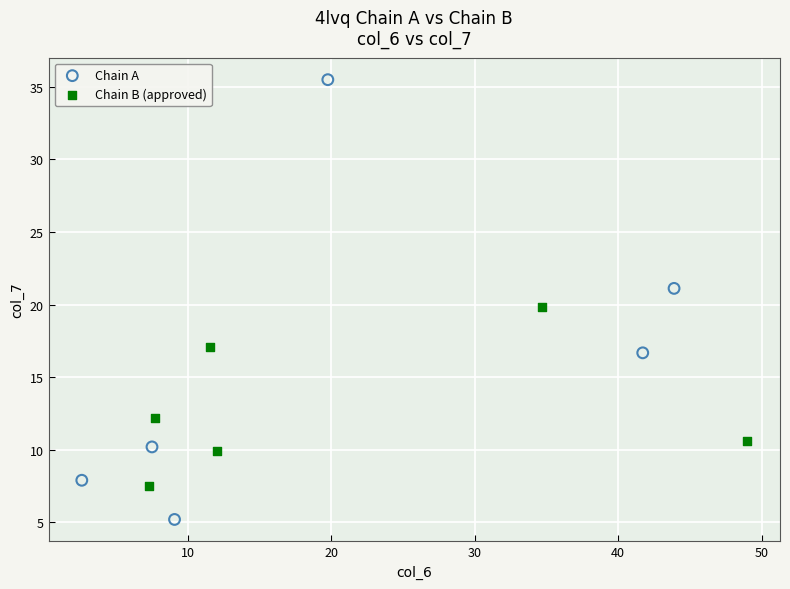

Which series has the largest Y range (max minus min)?

Chain A